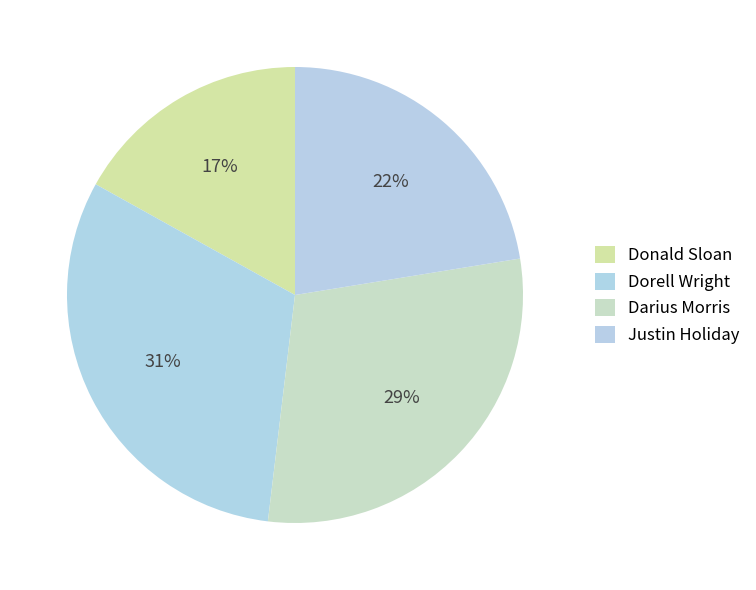

The Darius Morris slice represents 35% of the pie. True or false?

False